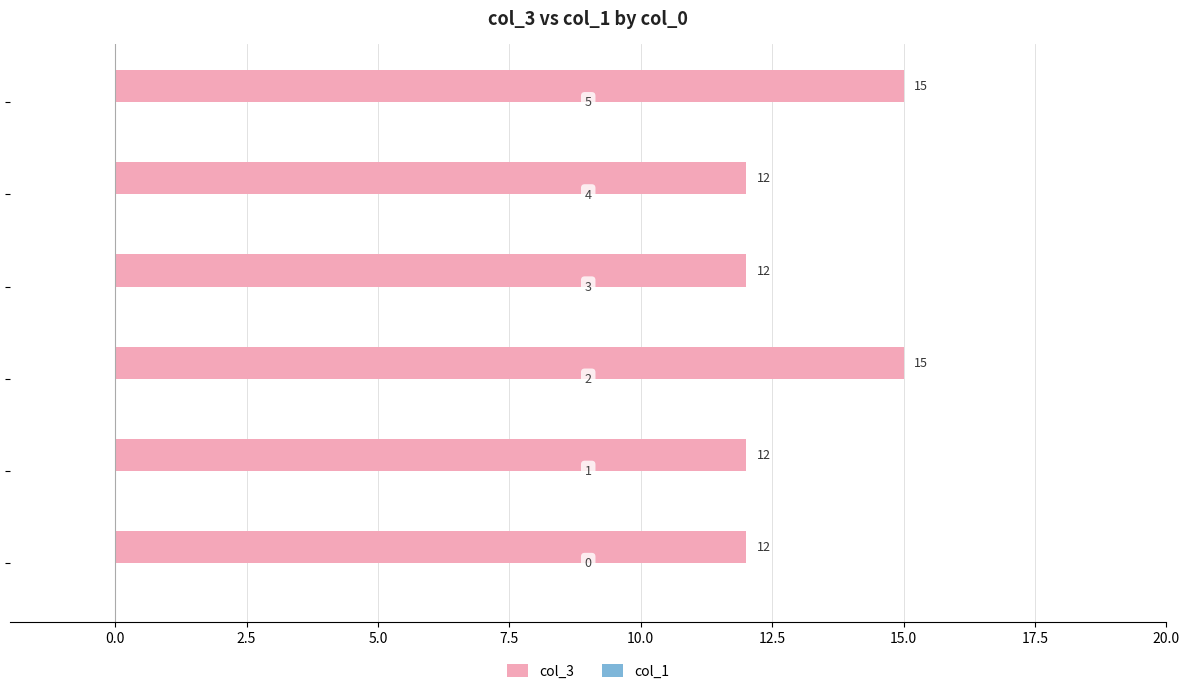

What is the average value?

13